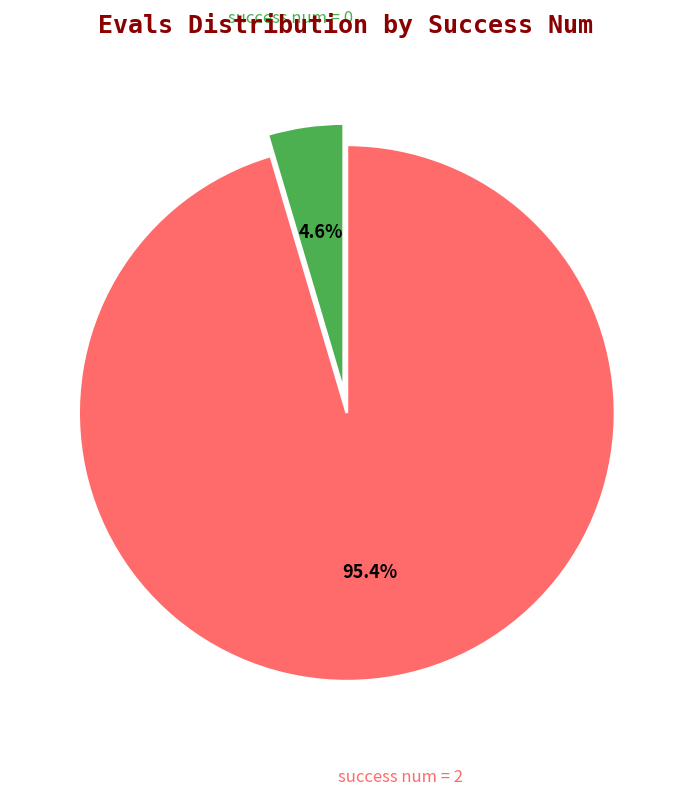

What is the largest slice in the pie chart?

success num = 2